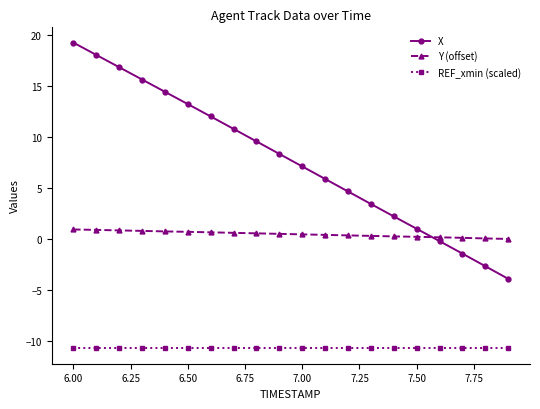

Which series has the largest total across all categories?

X